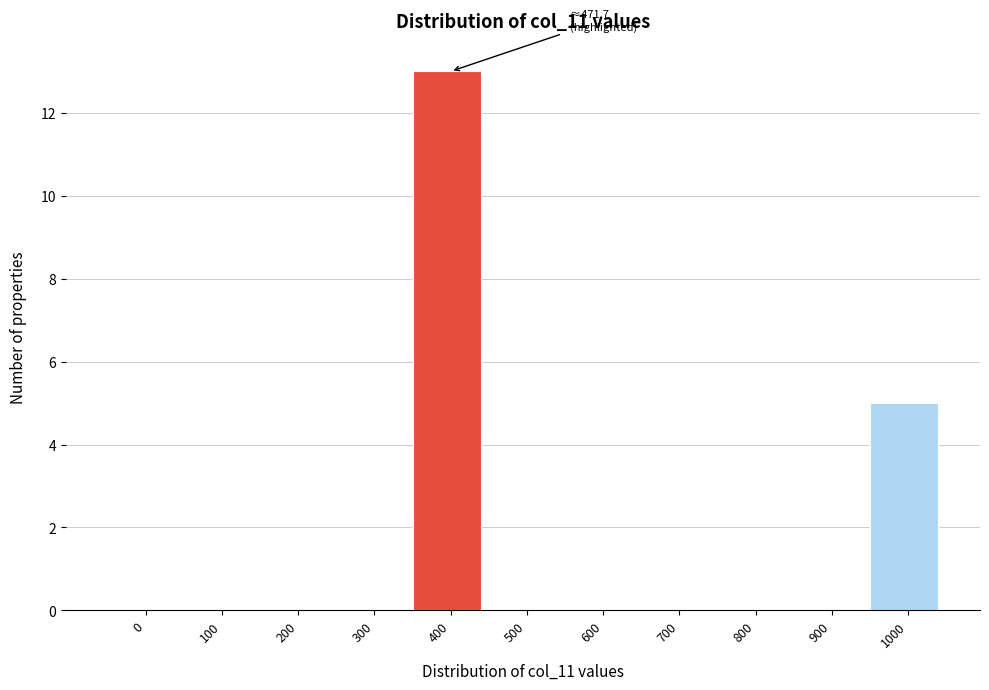

Reading right to left, list all the values displayed in this chart.

1000=5	900=0	800=0	700=0	600=0	500=0	400=13	300=0	200=0	100=0	0=0